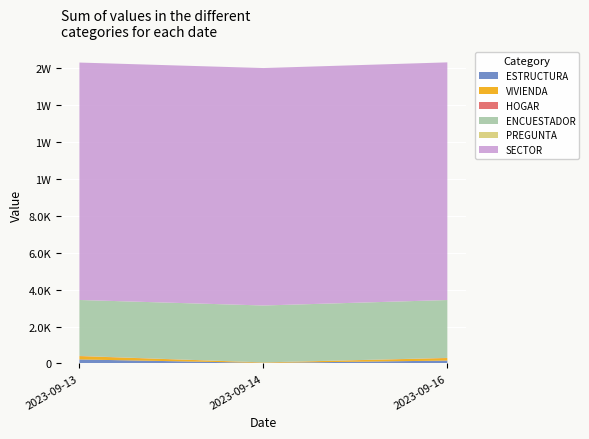

Reading right to left, list all the values displayed in this chart.

ESTRUCTURA: 2023-09-16=155	2023-09-14=29	2023-09-13=216
VIVIENDA: 2023-09-16=138	2023-09-14=25	2023-09-13=181
HOGAR: 2023-09-16=8	2023-09-14=2	2023-09-13=10
ENCUESTADOR: 2023-09-16=3134	2023-09-14=3083	2023-09-13=3031
PREGUNTA: 2023-09-16=1	2023-09-14=2	2023-09-13=1
SECTOR: 2023-09-16=12880	2023-09-14=12867	2023-09-13=12867